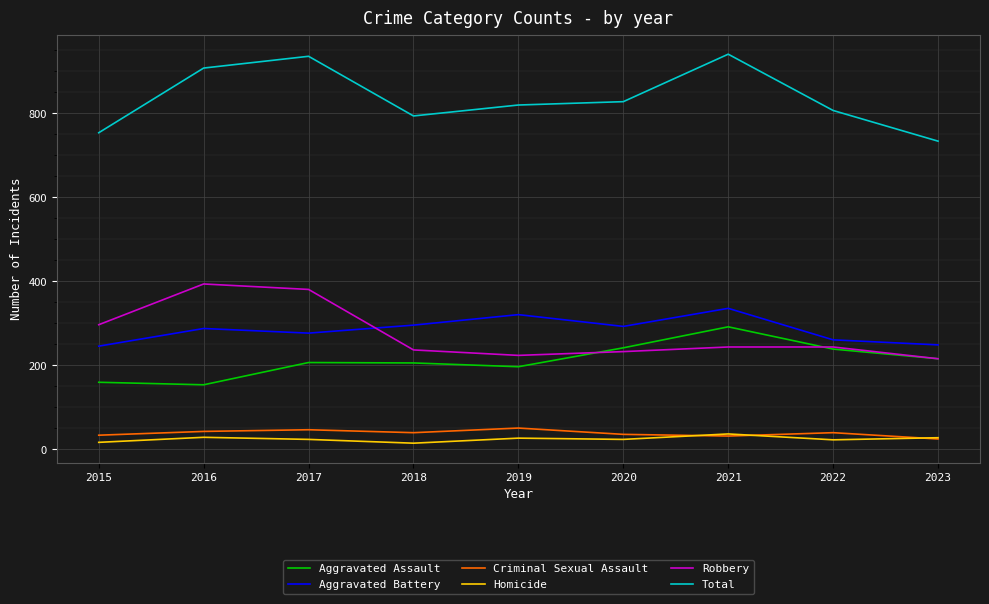

True or false: Aggravated Battery has a value of 464 at 2016.

False